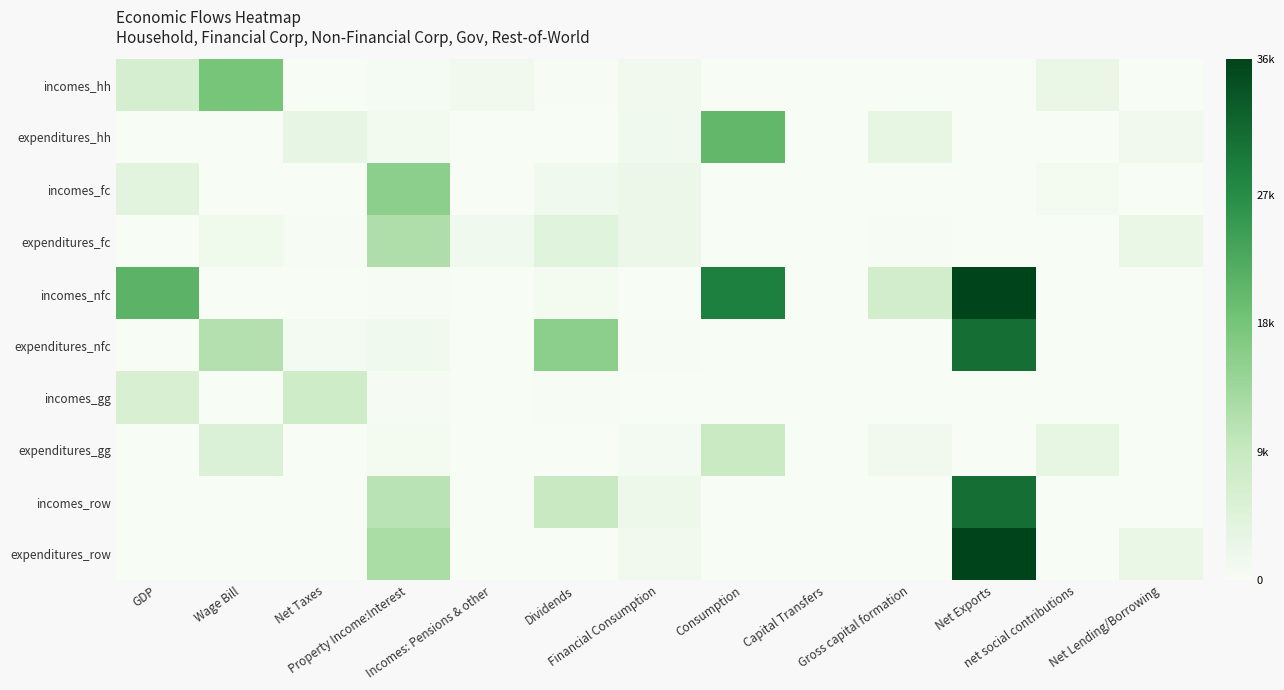

Reading left to right, extract all data points from this chart.

incomes_hh: GDP=6486	Wage Bill=17830	Net Taxes=0	Property Income:Interest=460	Incomes: Pensions & other=1070	Dividends=223	Financial Consumption=1136	Consumption=0	Capital Transfers=40	Gross capital formation=0	Net Exports=0	net social contributions=2302	Net Lending/Borrowing=0
expenditures_hh: GDP=0	Wage Bill=0	Net Taxes=2938	Property Income:Interest=858	Incomes: Pensions & other=0	Dividends=0	Financial Consumption=1325	Consumption=20248	Capital Transfers=0	Gross capital formation=3081	Net Exports=0	net social contributions=0	Net Lending/Borrowing=1099
incomes_fc: GDP=3942	Wage Bill=0	Net Taxes=0	Property Income:Interest=15565	Incomes: Pensions & other=0	Dividends=1271	Financial Consumption=2069	Consumption=0	Capital Transfers=0	Gross capital formation=0	Net Exports=0	net social contributions=787	Net Lending/Borrowing=0
expenditures_fc: GDP=0	Wage Bill=1495	Net Taxes=159	Property Income:Interest=11724	Incomes: Pensions & other=1256	Dividends=4322	Financial Consumption=2078	Consumption=0	Capital Transfers=0	Gross capital formation=239	Net Exports=0	net social contributions=0	Net Lending/Borrowing=2363
incomes_nfc: GDP=20881	Wage Bill=0	Net Taxes=0	Property Income:Interest=214	Incomes: Pensions & other=0	Dividends=821	Financial Consumption=135	Consumption=28677	Capital Transfers=-60	Gross capital formation=7143	Net Exports=36513	net social contributions=0	Net Lending/Borrowing=0
expenditures_nfc: GDP=0	Wage Bill=11154	Net Taxes=670	Property Income:Interest=1270	Incomes: Pensions & other=0	Dividends=15604	Financial Consumption=194	Consumption=0	Capital Transfers=0	Gross capital formation=0	Net Exports=30927	net social contributions=0	Net Lending/Borrowing=-1054
incomes_gg: GDP=5911	Wage Bill=0	Net Taxes=7538	Property Income:Interest=305	Incomes: Pensions & other=0	Dividends=195	Financial Consumption=71	Consumption=0	Capital Transfers=0	Gross capital formation=0	Net Exports=0	net social contributions=0	Net Lending/Borrowing=0
expenditures_gg: GDP=0	Wage Bill=5181	Net Taxes=0	Property Income:Interest=798	Incomes: Pensions & other=0	Dividends=0	Financial Consumption=669	Consumption=8429	Capital Transfers=-16	Gross capital formation=1082	Net Exports=0	net social contributions=3101	Net Lending/Borrowing=-5225
incomes_row: GDP=0	Wage Bill=0	Net Taxes=0	Property Income:Interest=10462	Incomes: Pensions & other=0	Dividends=8708	Financial Consumption=1856	Consumption=0	Capital Transfers=3	Gross capital formation=0	Net Exports=30927	net social contributions=12	Net Lending/Borrowing=0
expenditures_row: GDP=0	Wage Bill=0	Net Taxes=-44	Property Income:Interest=12356	Incomes: Pensions & other=-186	Dividends=0	Financial Consumption=1002	Consumption=0	Capital Transfers=0	Gross capital formation=0	Net Exports=36513	net social contributions=0	Net Lending/Borrowing=2326